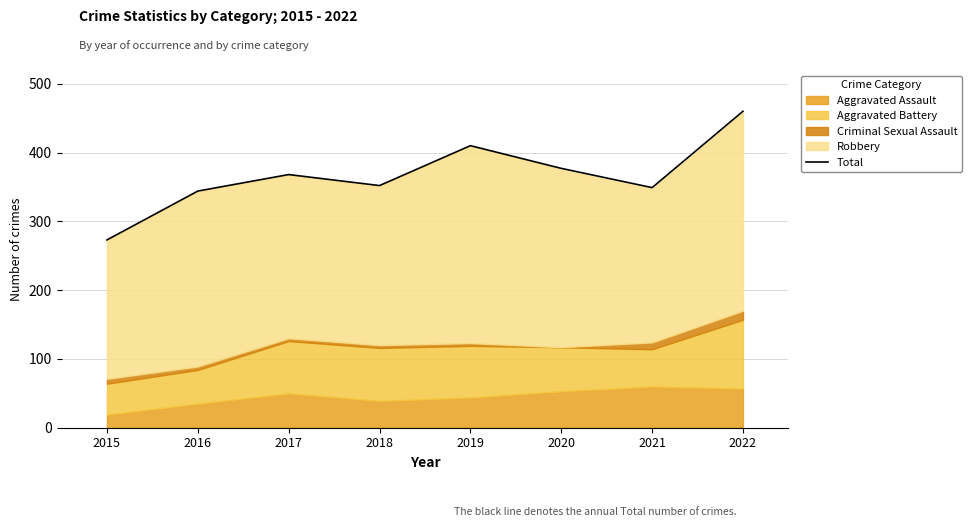

Reading left to right, extract all data points from this chart.

273	344	368	352	410	377	349	460